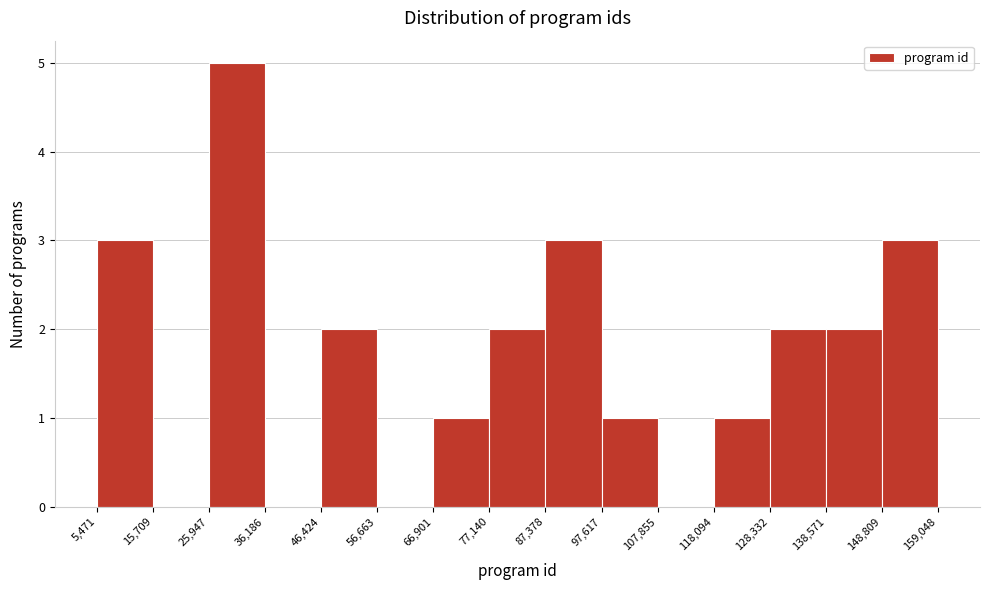

Reading left to right, transcribe this chart: for each bar, give the range it covers on the x-axis and its height. The values are not printed on the chart, so give them approximately, as read against the axis.

5,471 to 15,709: 3
15,709 to 25,947: 0
25,947 to 36,186: 5
36,186 to 46,424: 0
46,424 to 56,663: 2
56,663 to 66,901: 0
66,901 to 77,140: 1
77,140 to 87,378: 2
87,378 to 97,617: 3
97,617 to 107,855: 1
107,855 to 118,094: 0
118,094 to 128,332: 1
128,332 to 138,571: 2
138,571 to 148,809: 2
148,809 to 159,048: 3